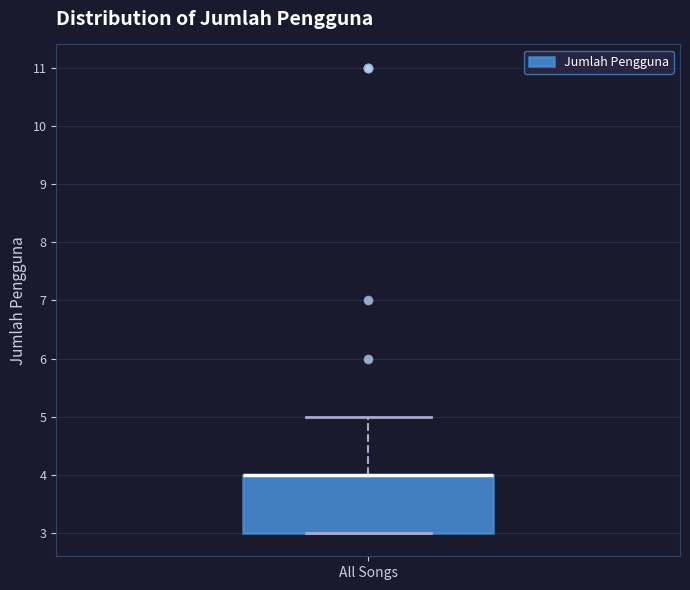

Where does the upper whisker of the box for All Songs end on the y-axis? The values are not printed on the chart, so give them approximately, as read against the axis.

5